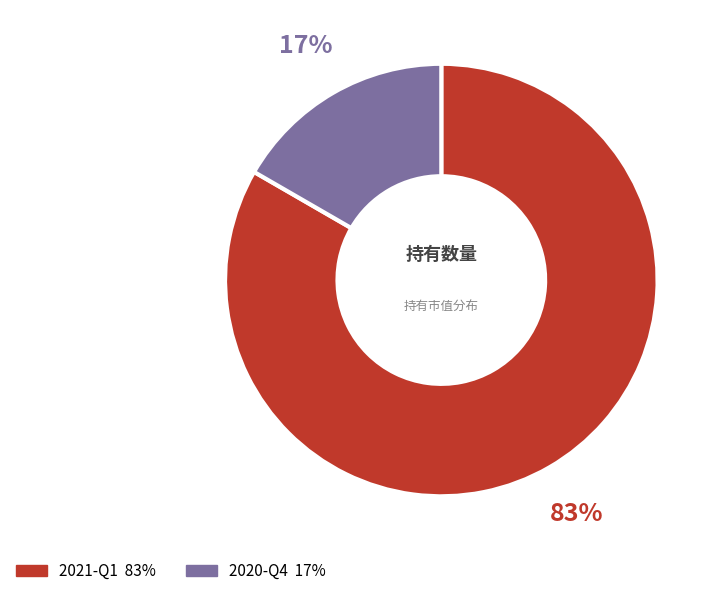

To the nearest percent, what is the combined percentage of 2020-Q4 and 2021-Q1?

100%